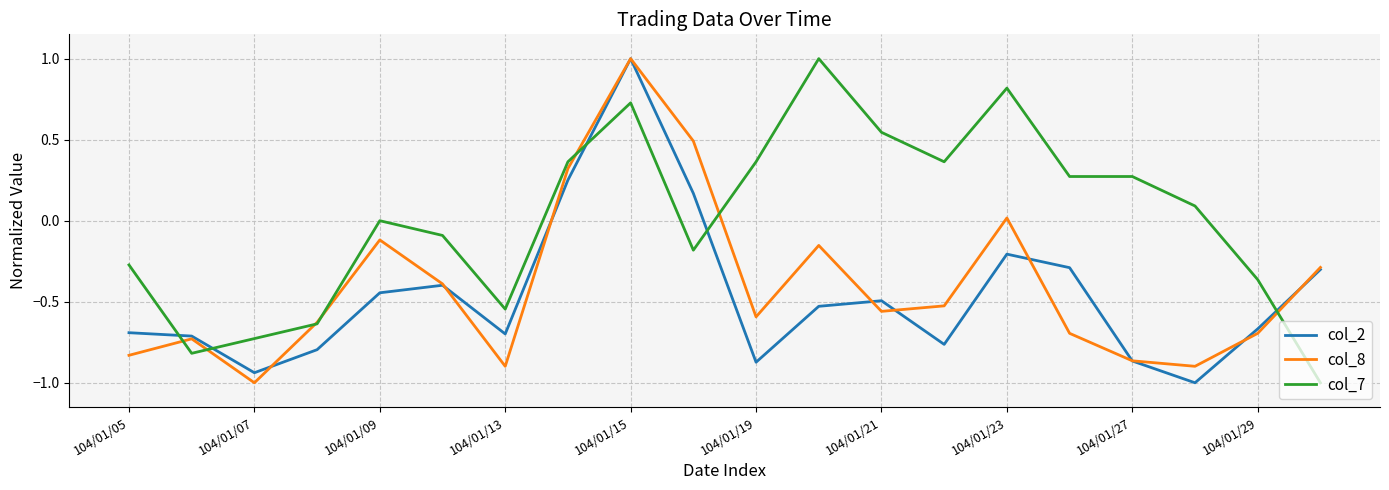

What is the maximum value shown in the chart?

1.0